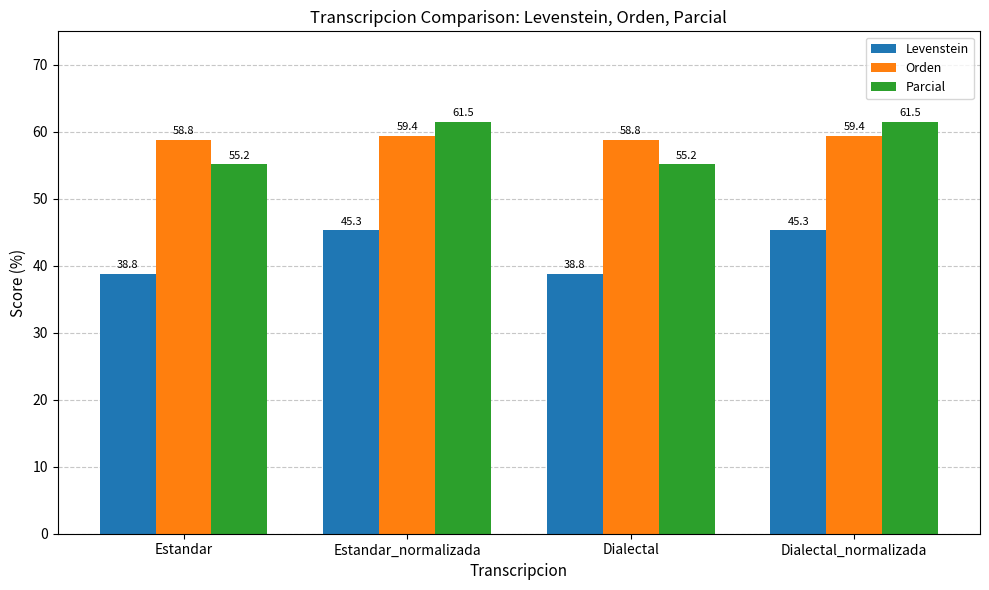

What is the value of the Levenstein bar at the 1st from the left?

38.8